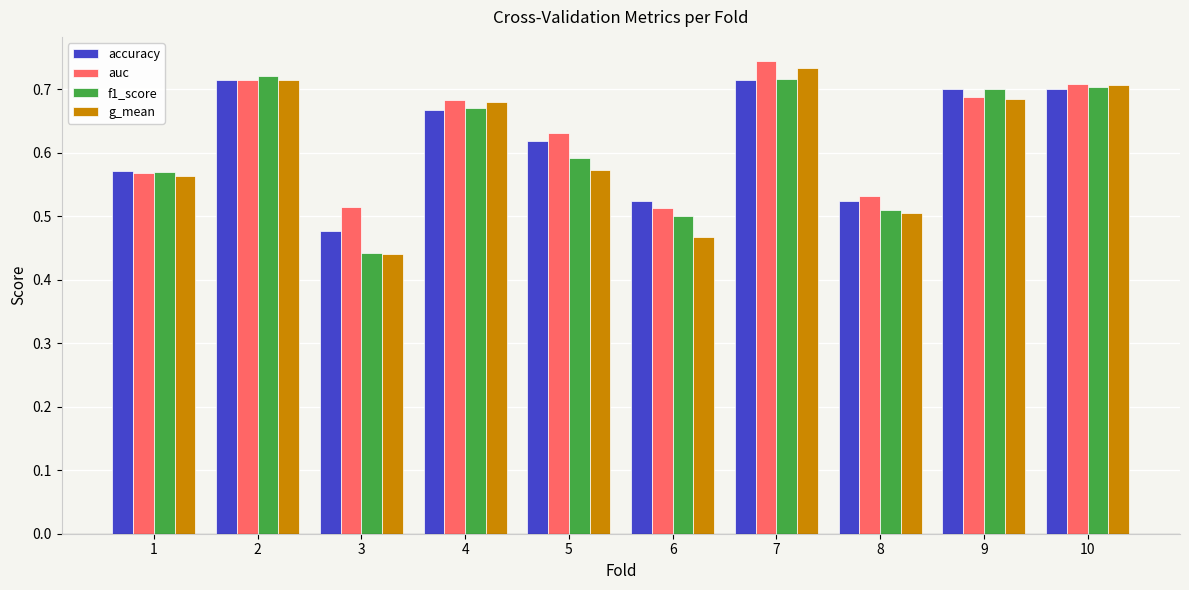

Which category has the lowest value across all series?

3